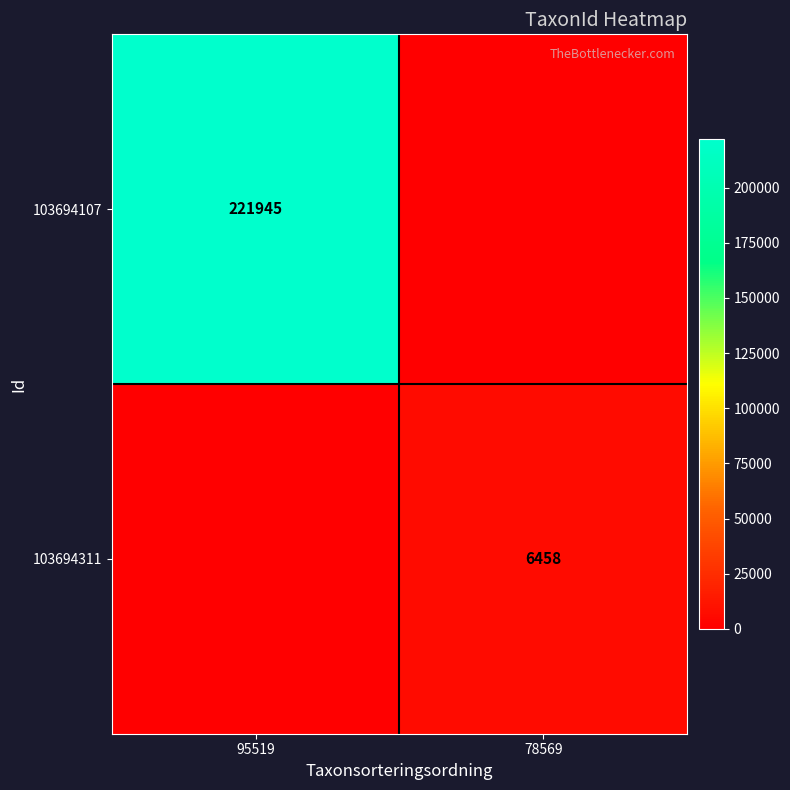

Is it true that 103694311 equals 2183 at 78569?

False